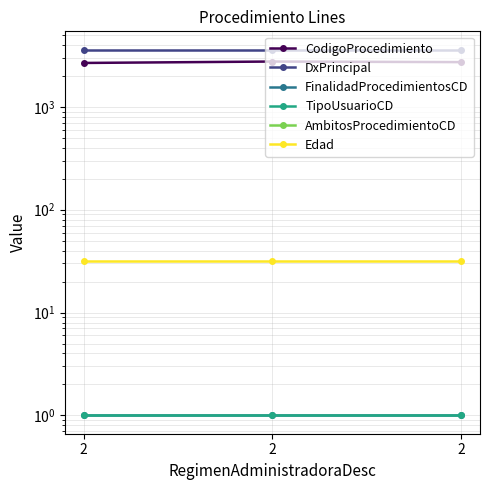

What is the difference between the maximum and minimum values in the CodigoProcedimiento series?

86